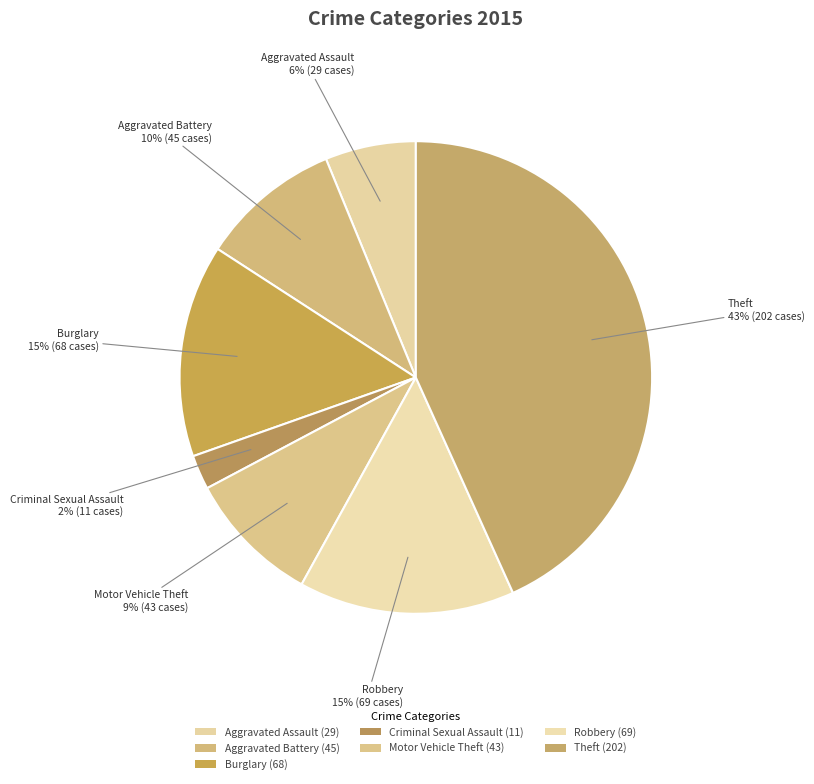

How many slices are in this pie chart?

7